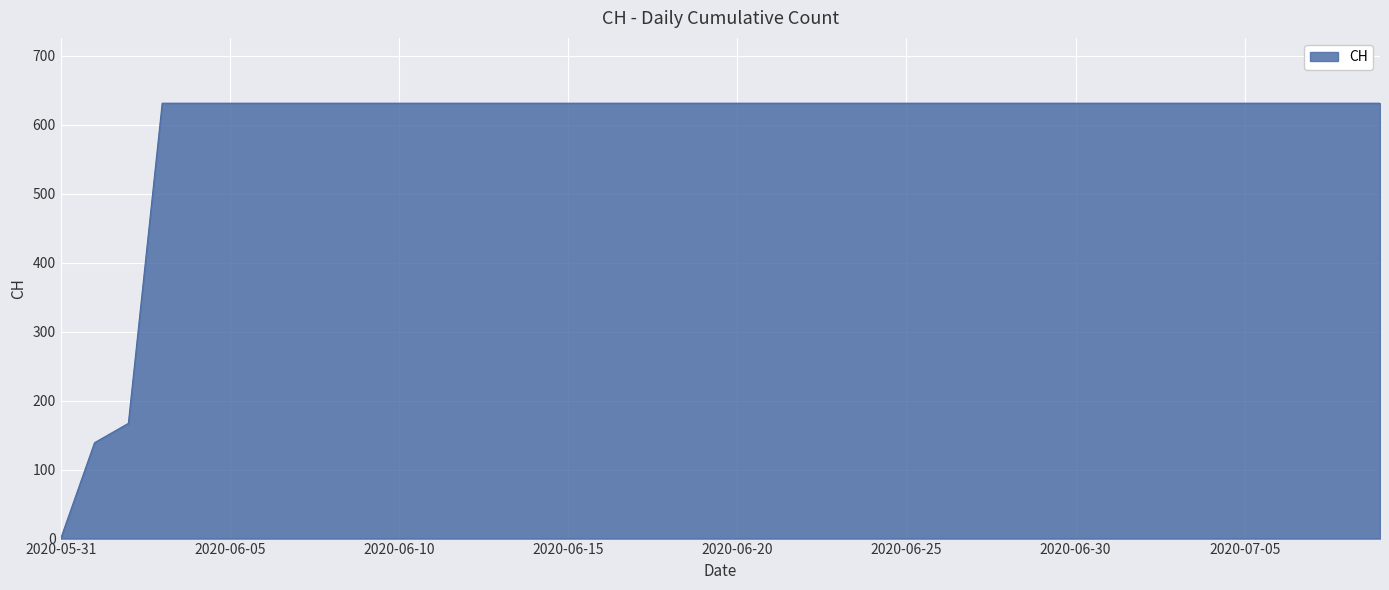

What is the difference between the maximum and minimum values?

631